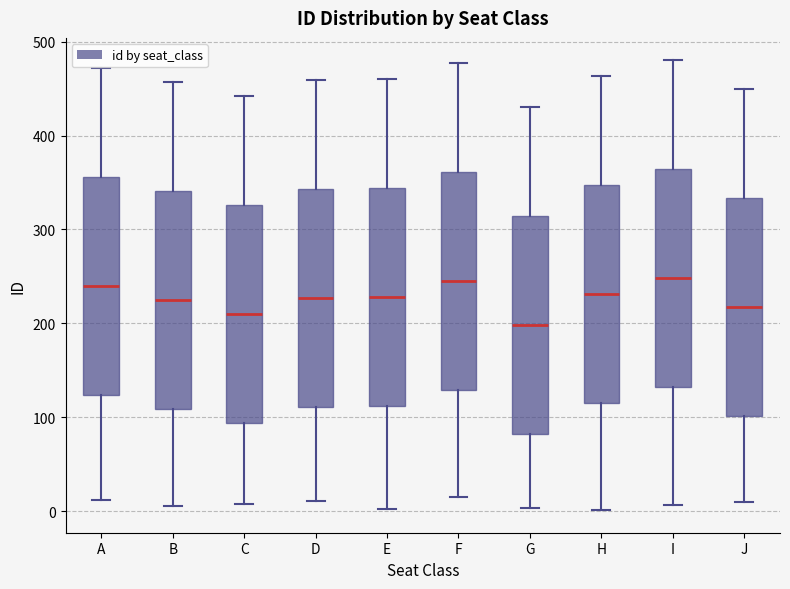

Where is the upper edge of the box for H on the y-axis? The values are not printed on the chart, so give them approximately, as read against the axis.

350